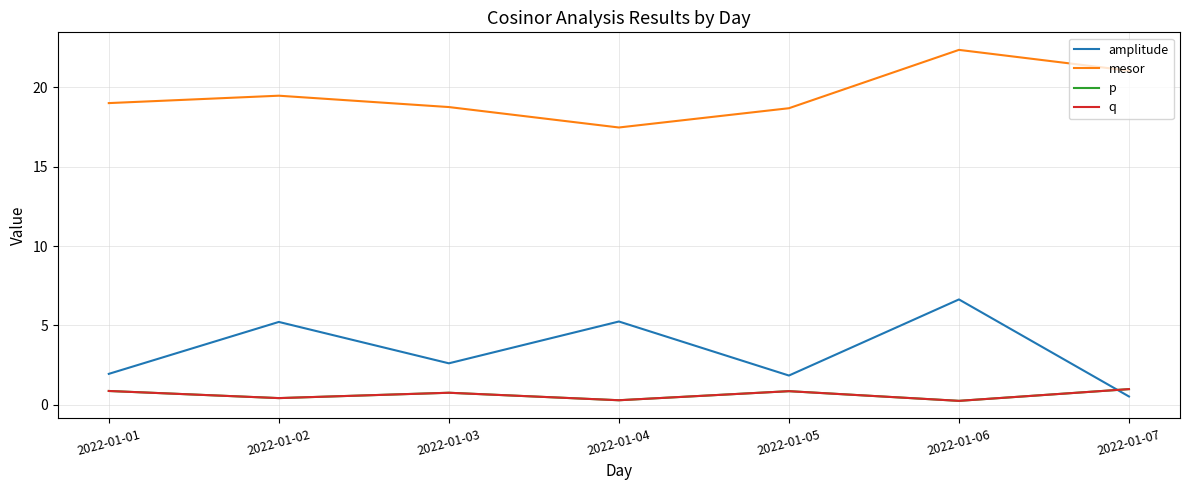

At which category does the chart reach its minimum across all series?

2022-01-06